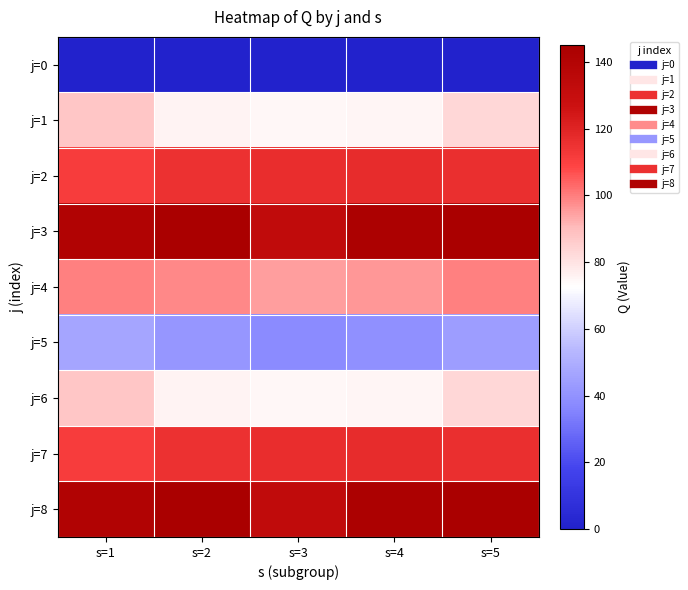

At how many categories does at least one series exceed 71?

5